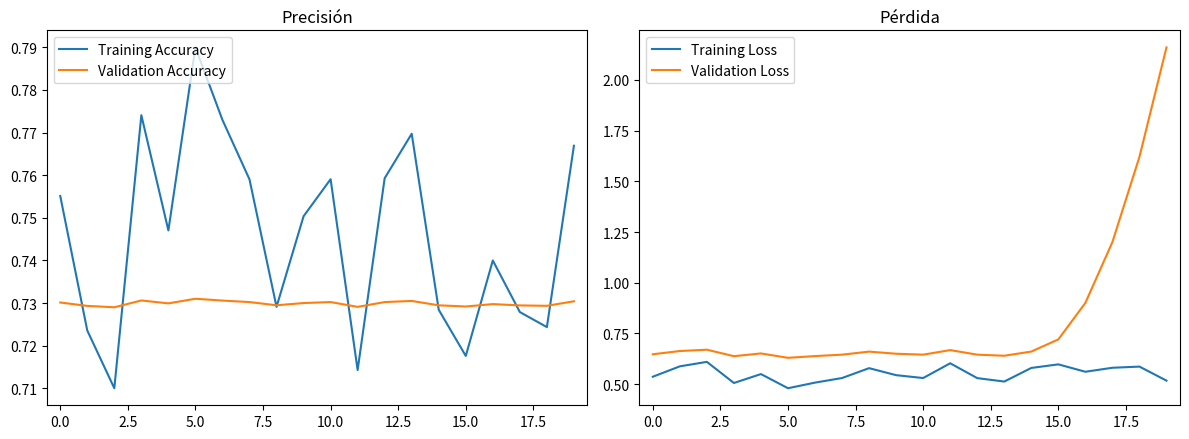

Rank the series by their maximum value, from lowest to highest.

Training Loss, Validation Accuracy, Training Accuracy, Validation Loss